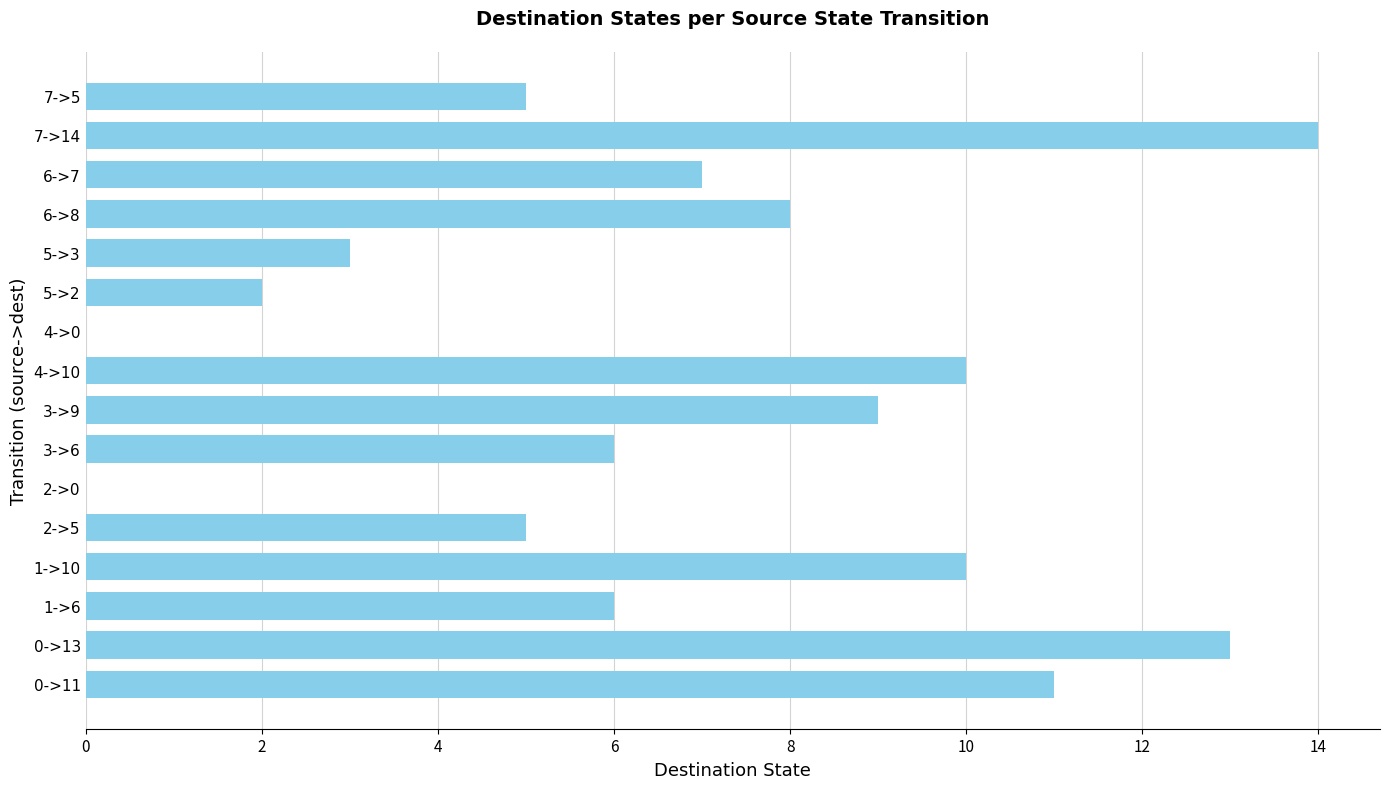

The chart shows a value of 10 at 4->10. True or false?

True